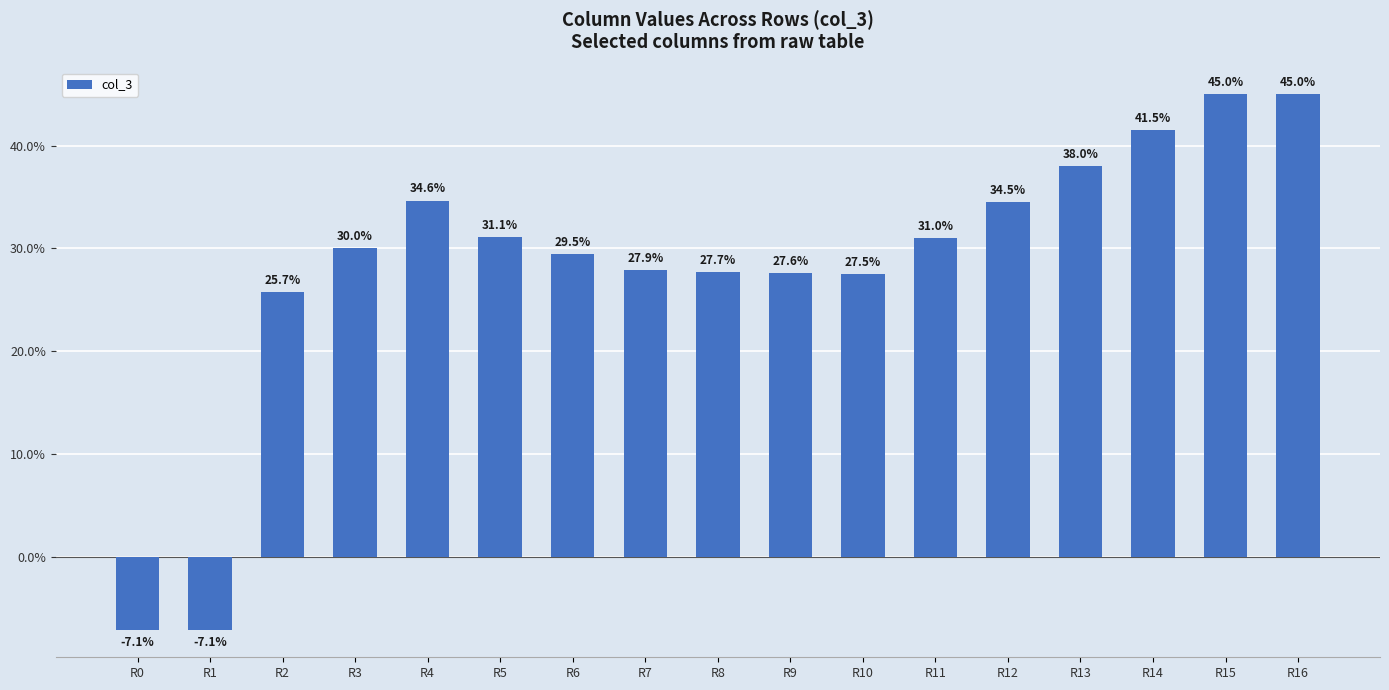

Does the chart contain stacked bars?

No